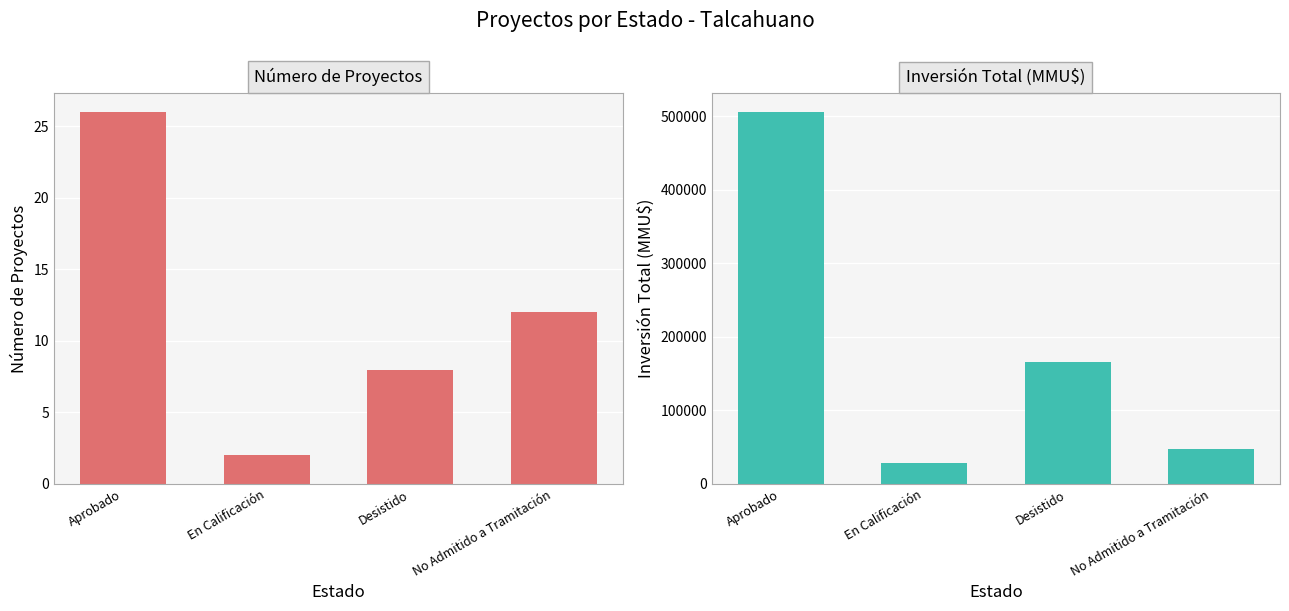

How many values in the Número de Proyectos series are below 12?

2